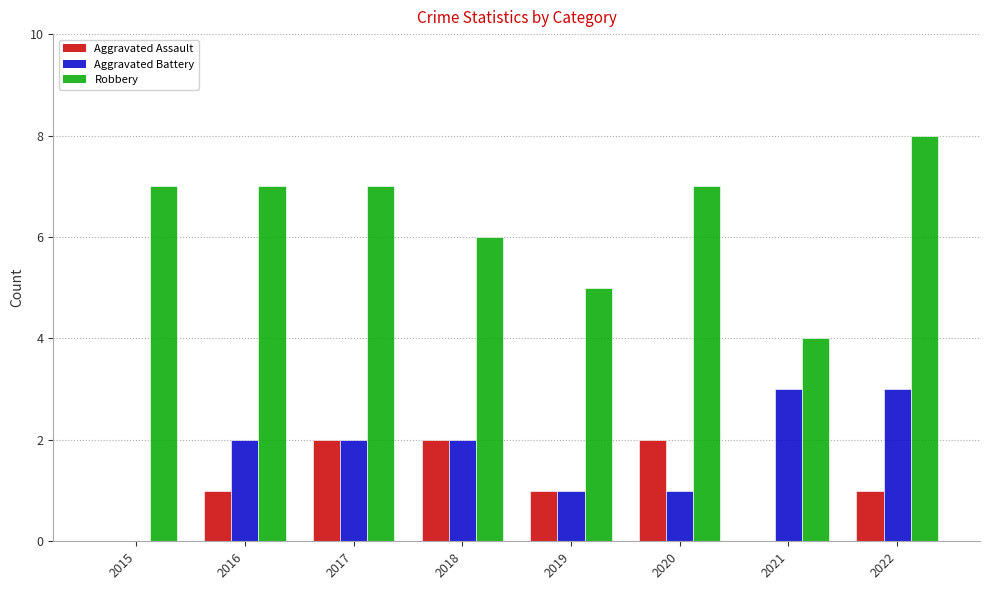

Are the bars horizontal?

No